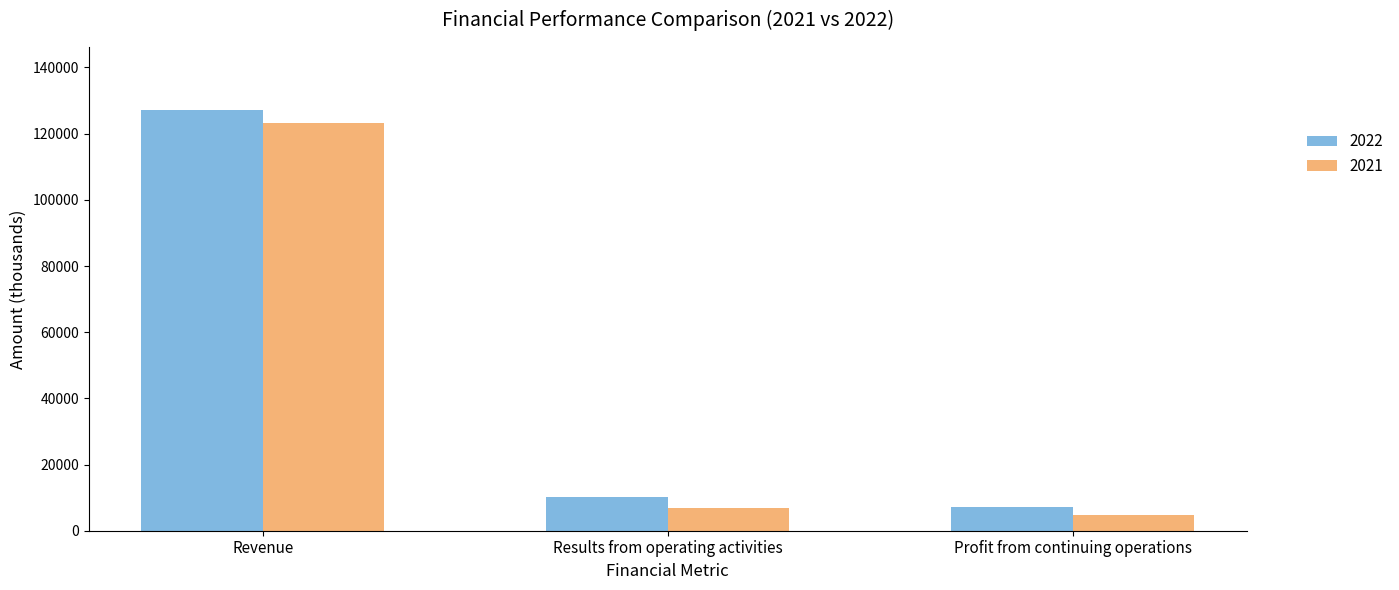

What is the total value across all series at Results from operating activities?

17146